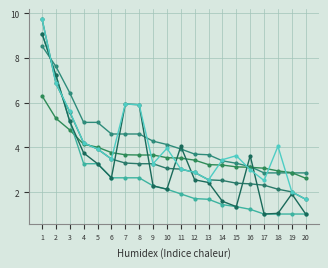

How many categories are shown in the chart?

20